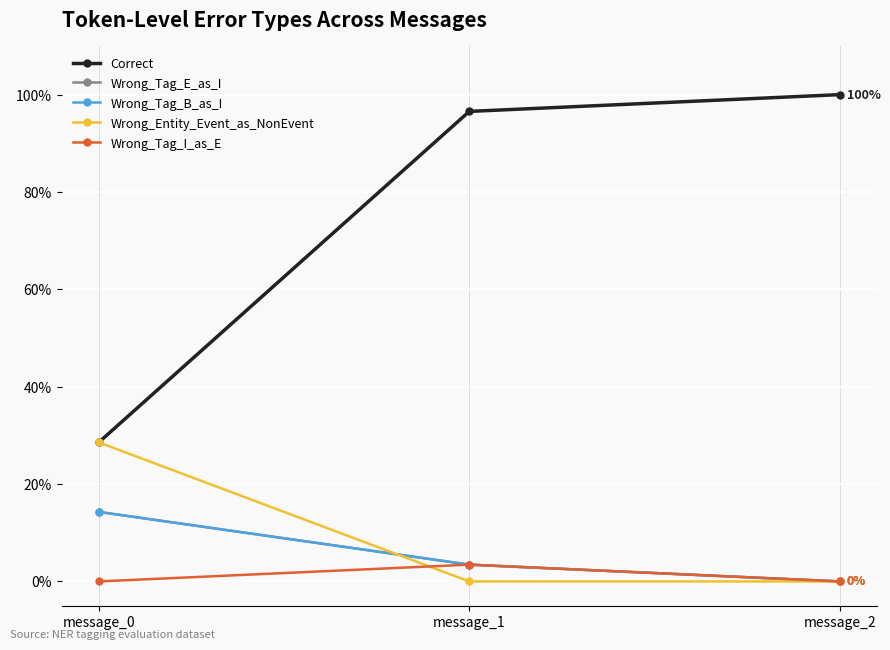

Which label corresponds to the largest value in the chart?

message_2